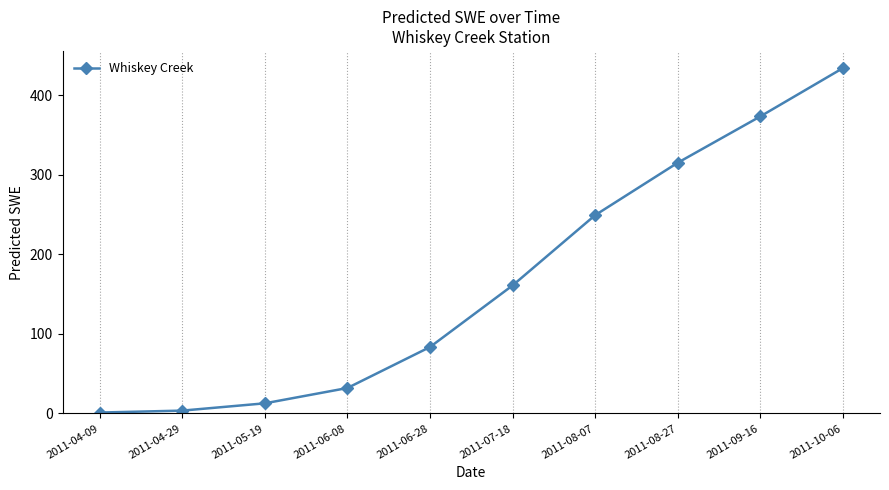

Is it true that the value at 2011-06-08 is 32.0?

True